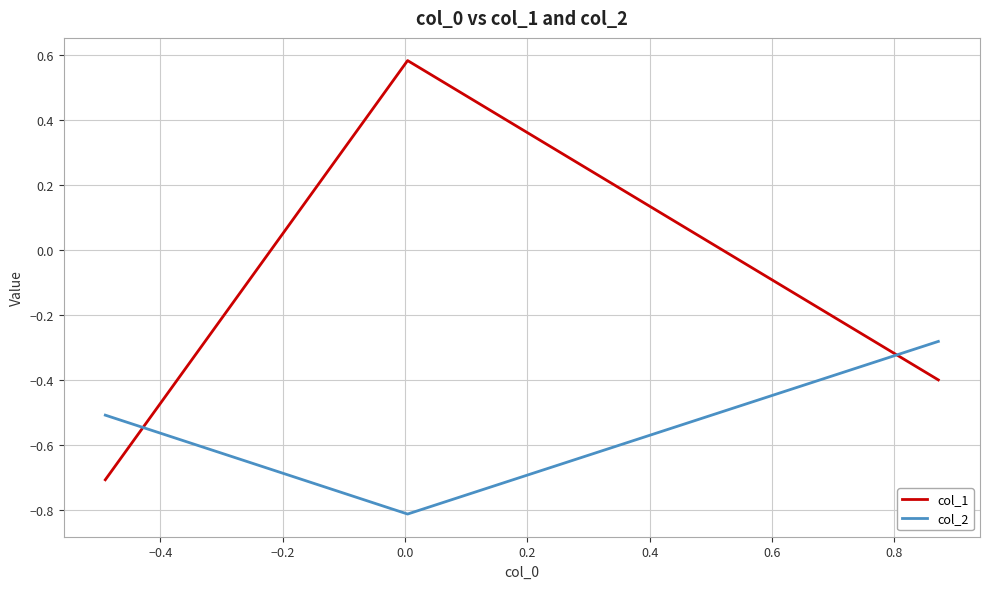

What is the lowest value of the col_2 series?

-0.8